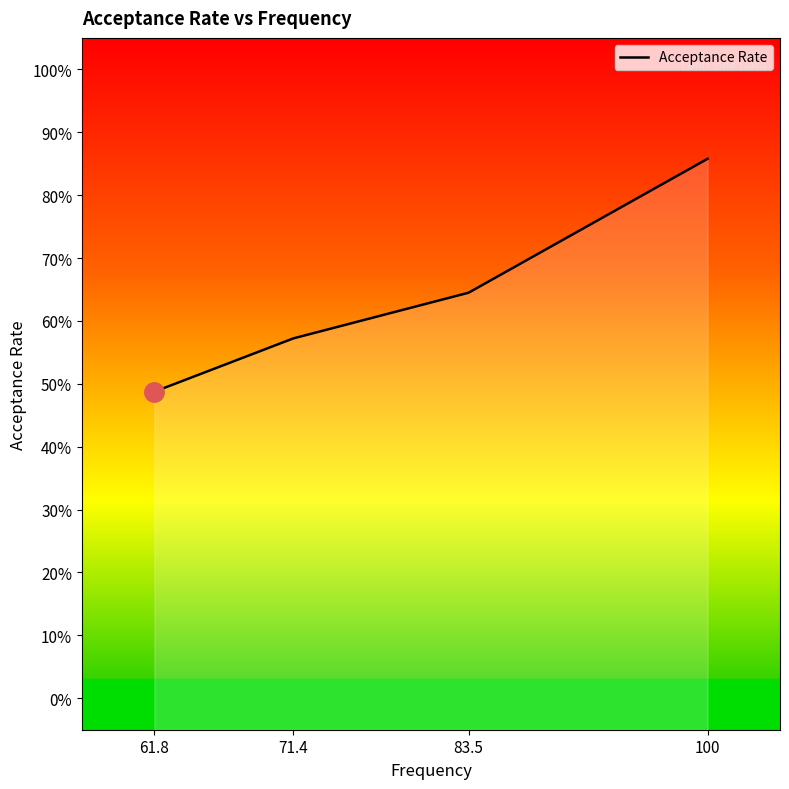

Is it true that the value at 61.8 is 0.5?

True